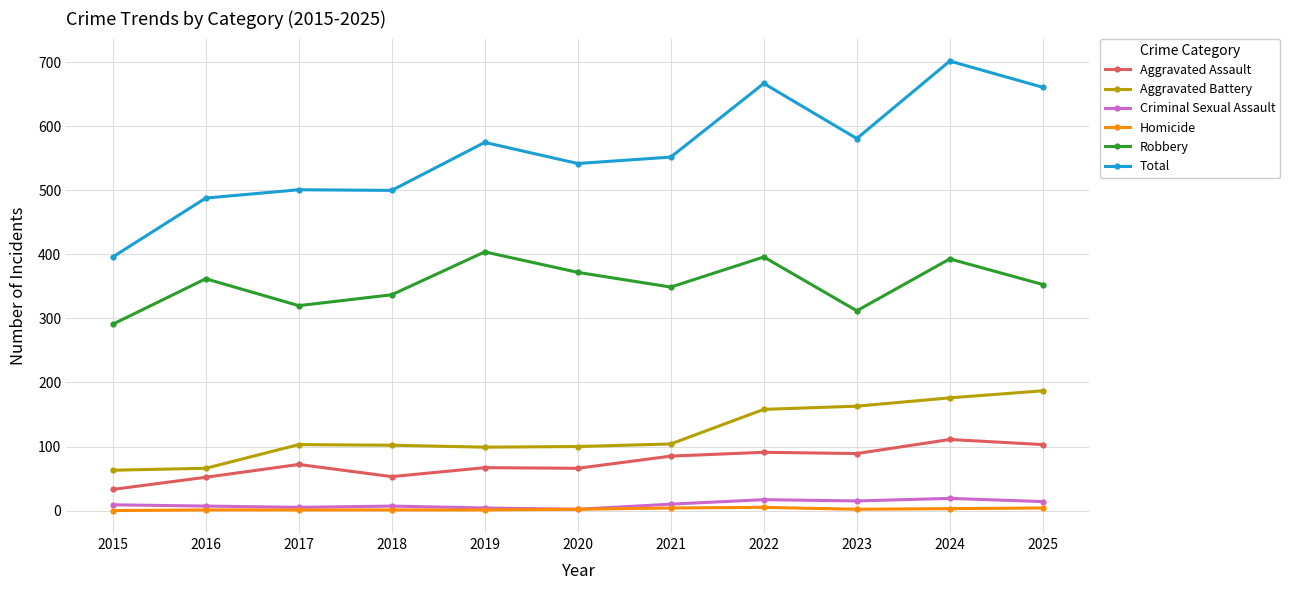

Which series has the widest spread of values?

Total